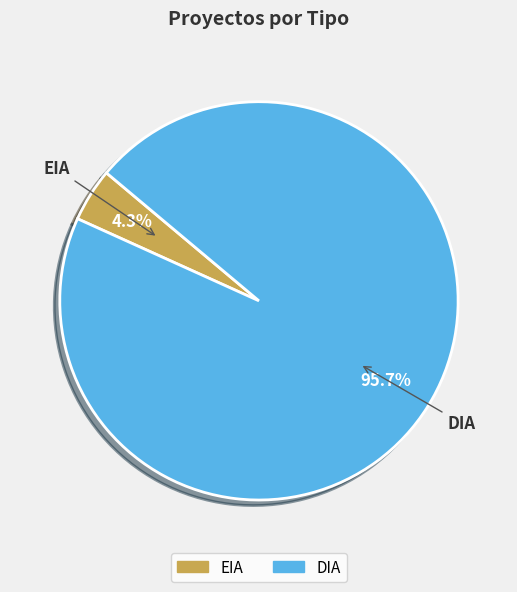

What is the ratio of the value at EIA to the value at DIA?

0.0